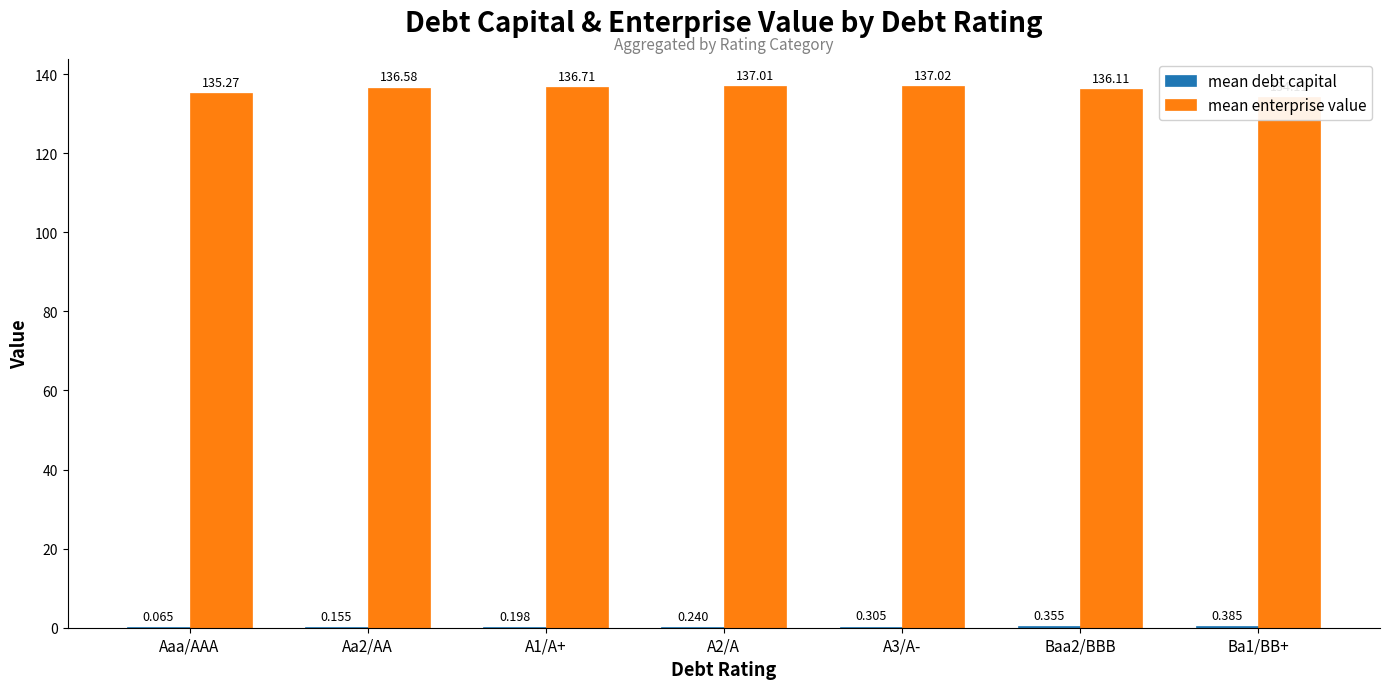

Is the value of mean debt capital at A1/A+ greater than the value of mean enterprise value at Ba1/BB+?

No